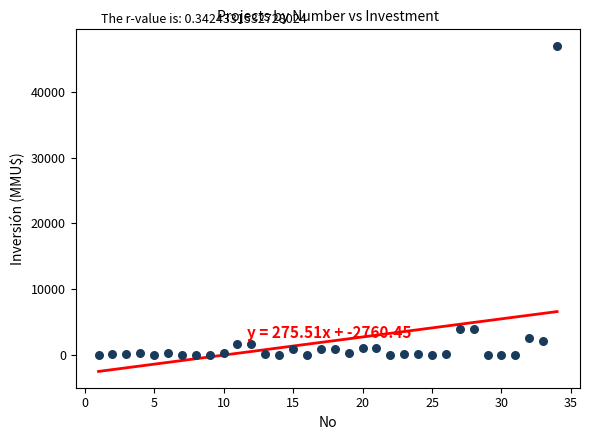

What is the range of Y values (max minus min)?

47000